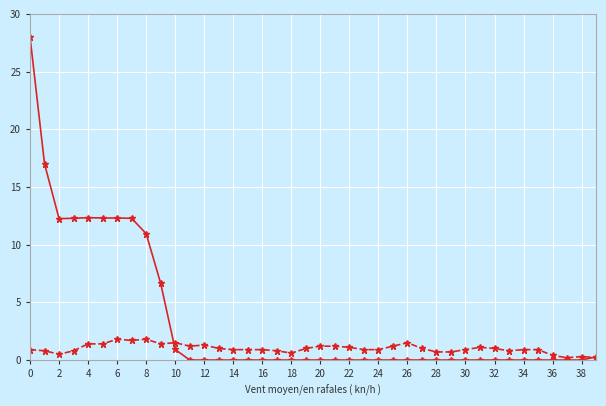

What is the greatest value displayed?

28.0